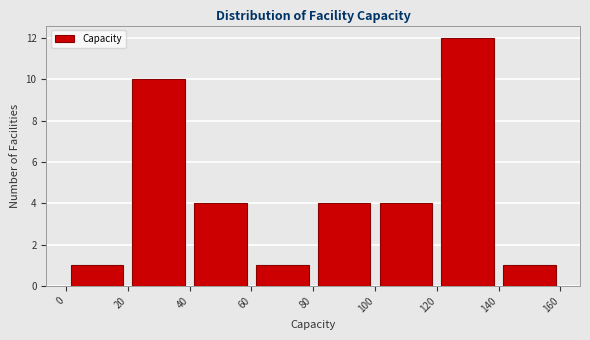

Which range on the x-axis has the tallest bar?

120 to 140